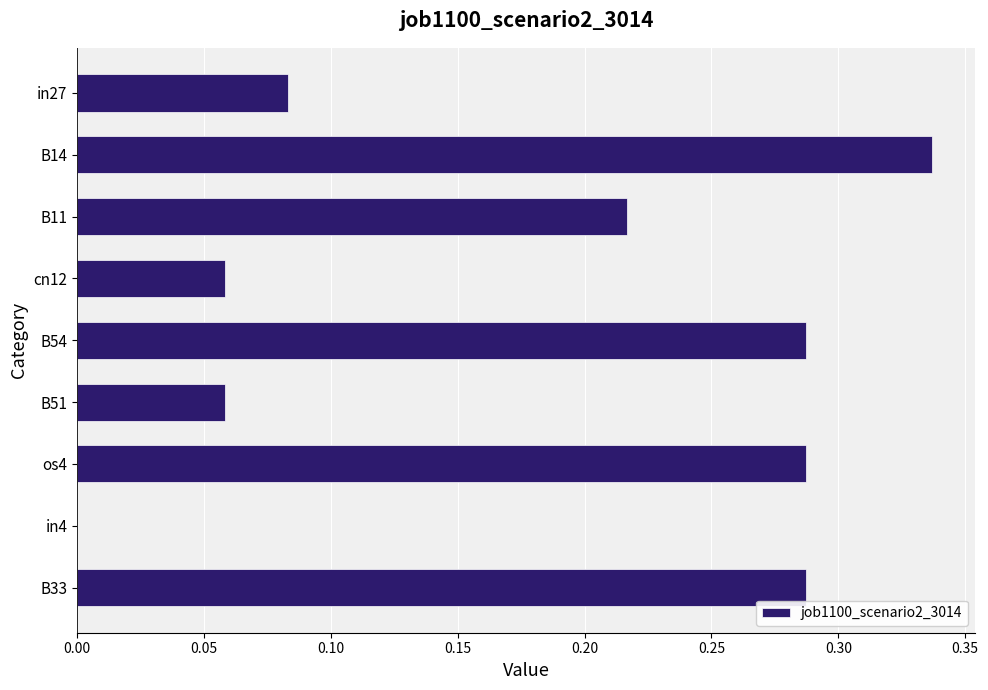

Is it true that the value at os4 is 0.1?

False